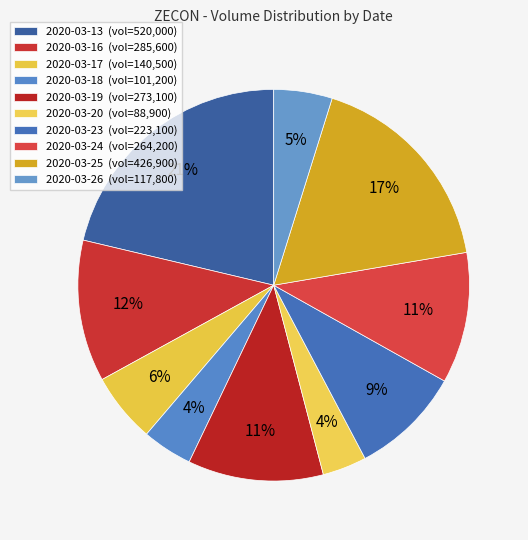

How many segments does this pie chart have?

10